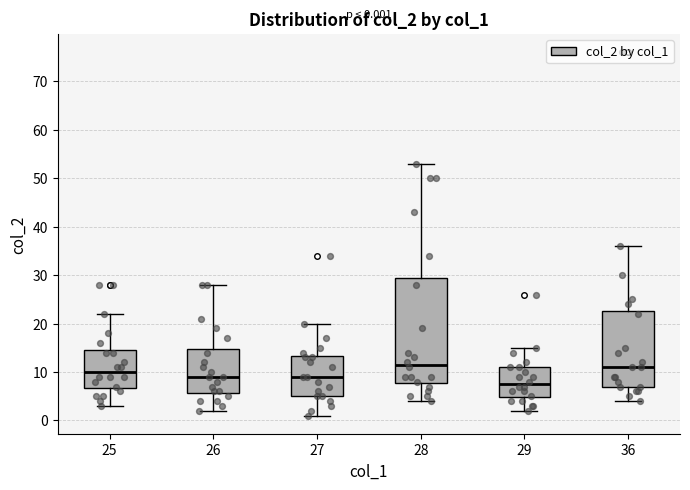

Comparing the boxes themselves (not the whiskers), which one is the tallest?

28